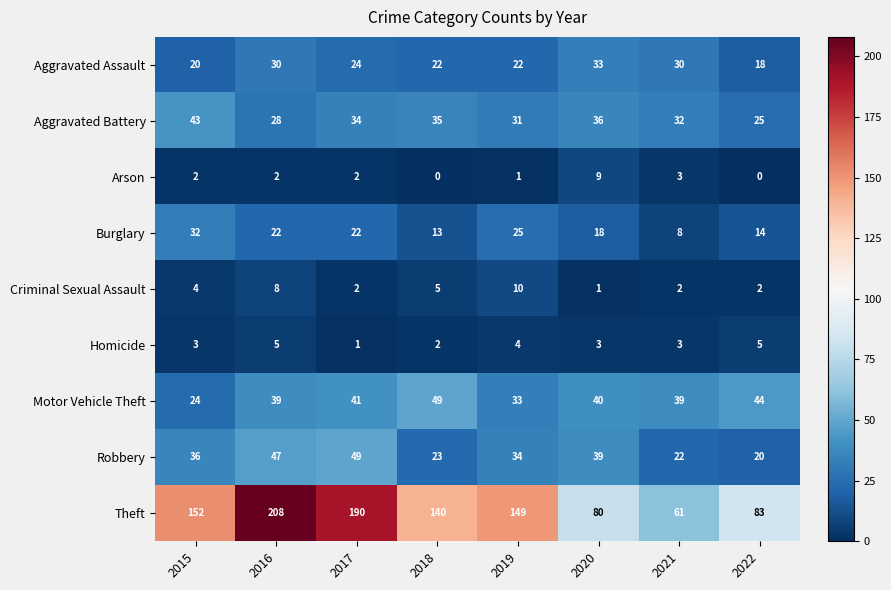

What is the maximum value shown in the chart?

208